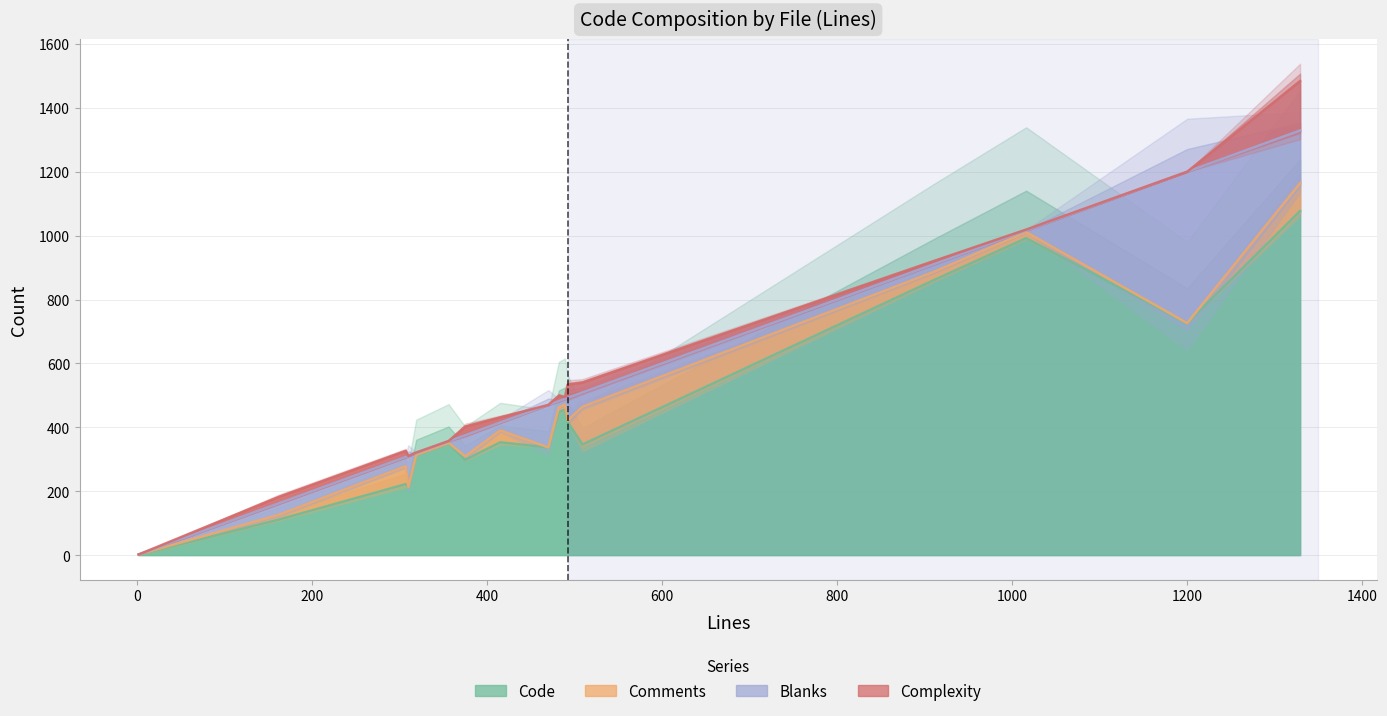

What is the value of the Complexity point at the 8th from the left?

17